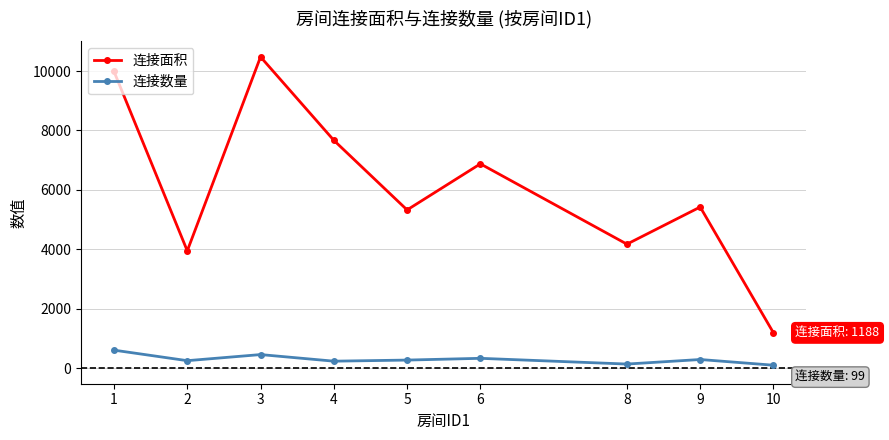

Is the value of 连接面积 at 1 greater than the value of 连接数量 at 9?

Yes